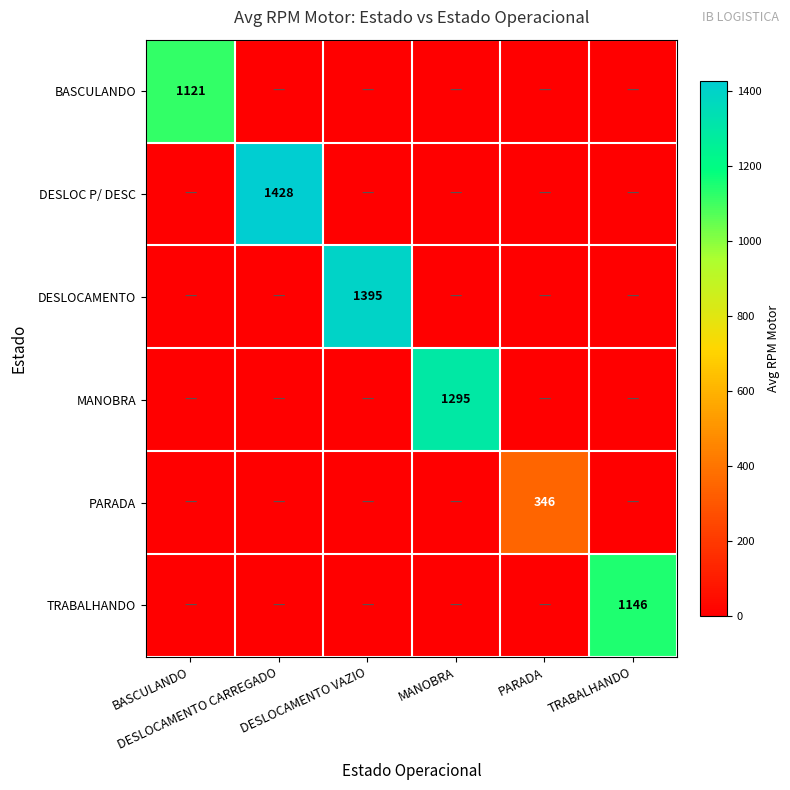

What is the difference between the maximum and second lowest values in the PARADA series?

346